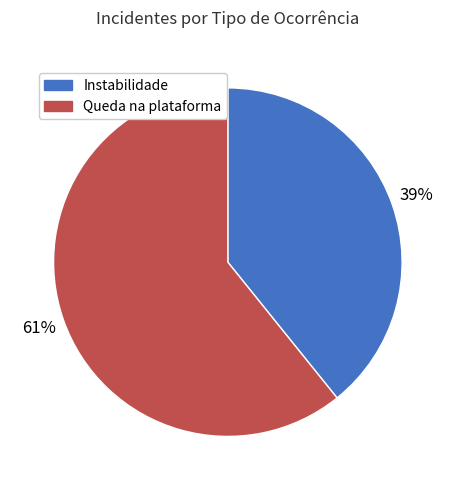

To the nearest percent, what is the average slice percentage?

50%